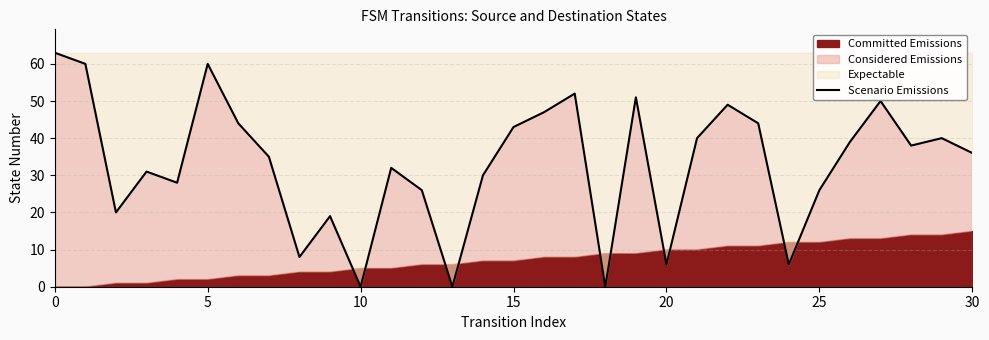

What is the label of the 20th point from the left?

19